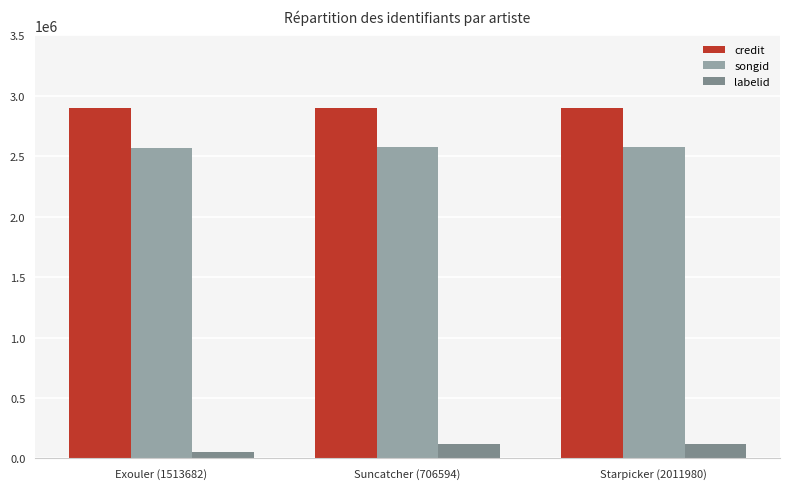

What is the greatest value displayed?

2900358